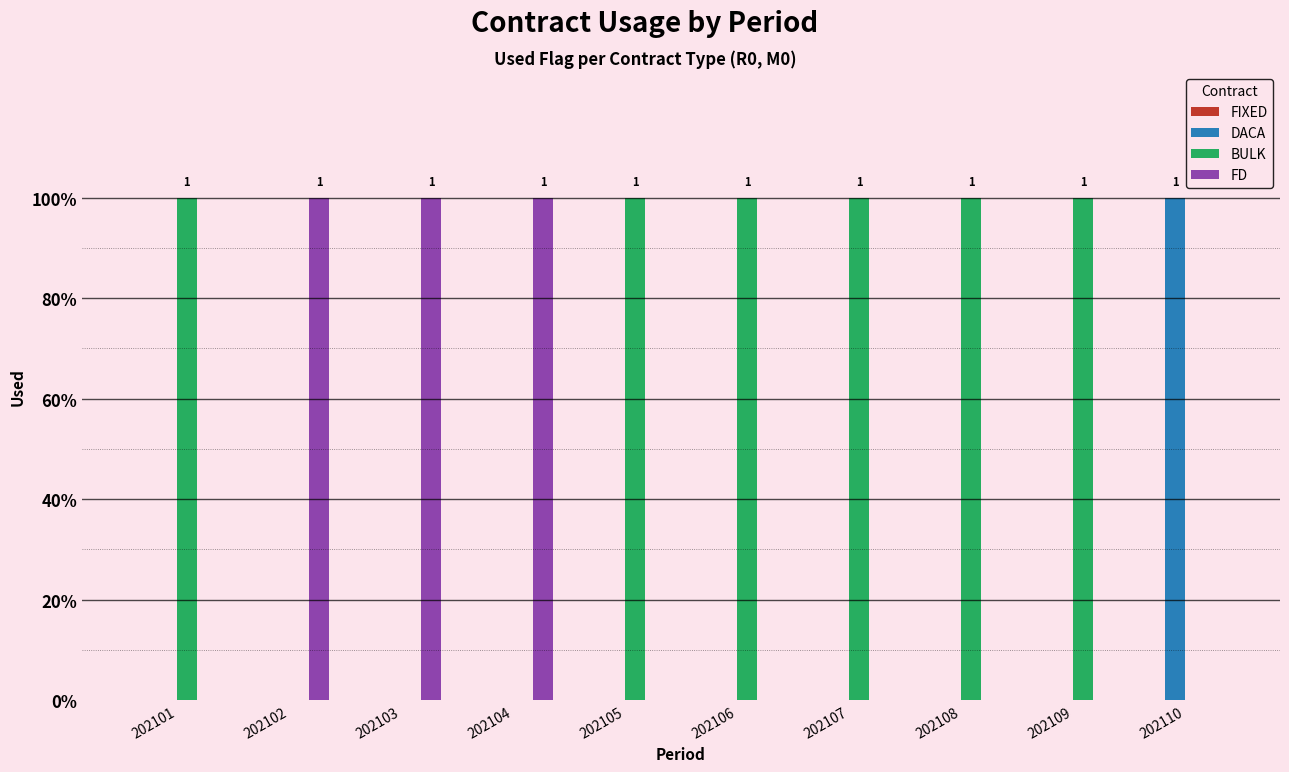

Is it true that BULK equals 0 at 202104?

True